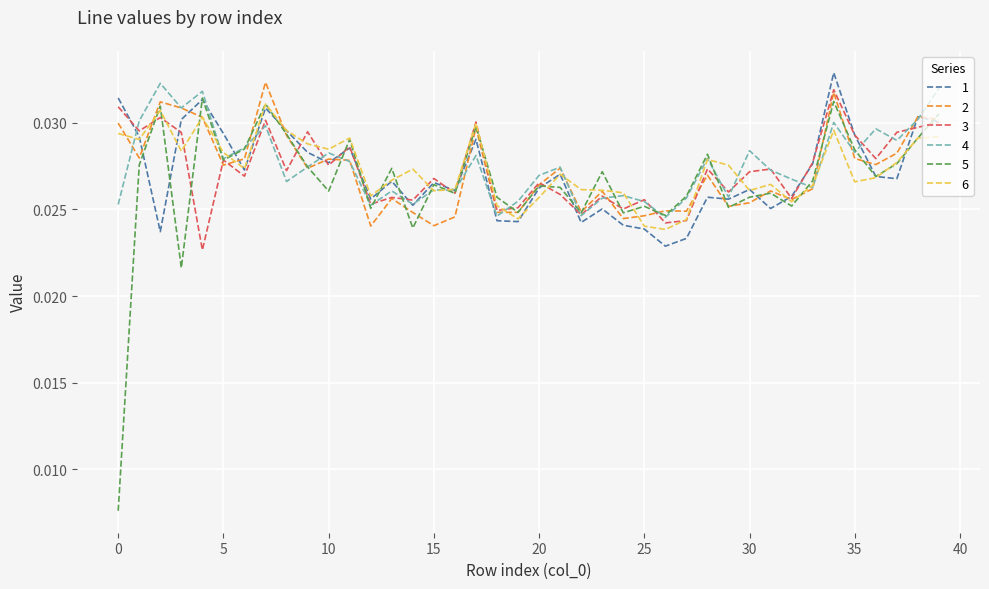

How many lines are shown in the chart?

6